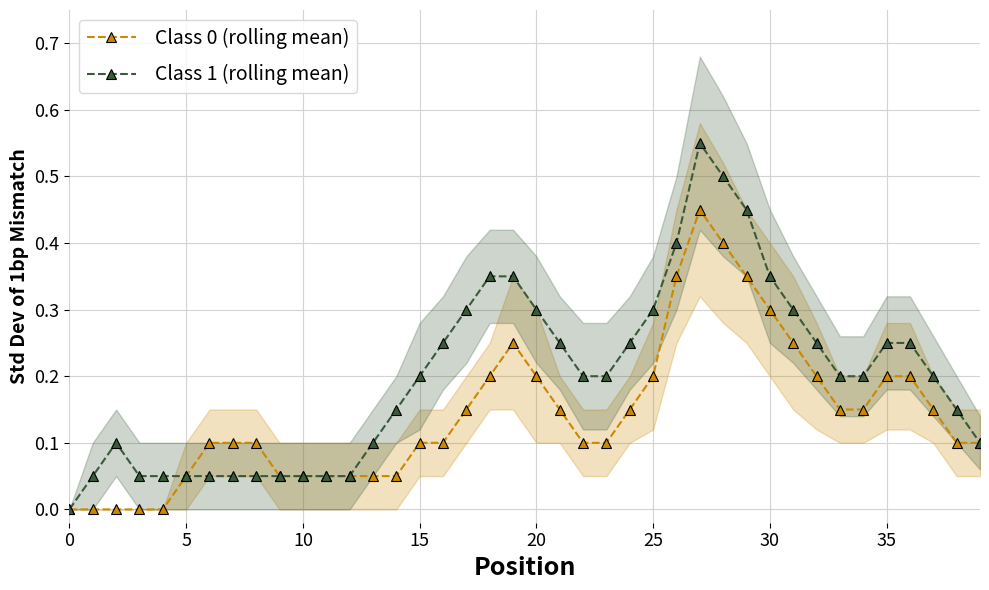

Is this an area chart (filled region under the line)?

No